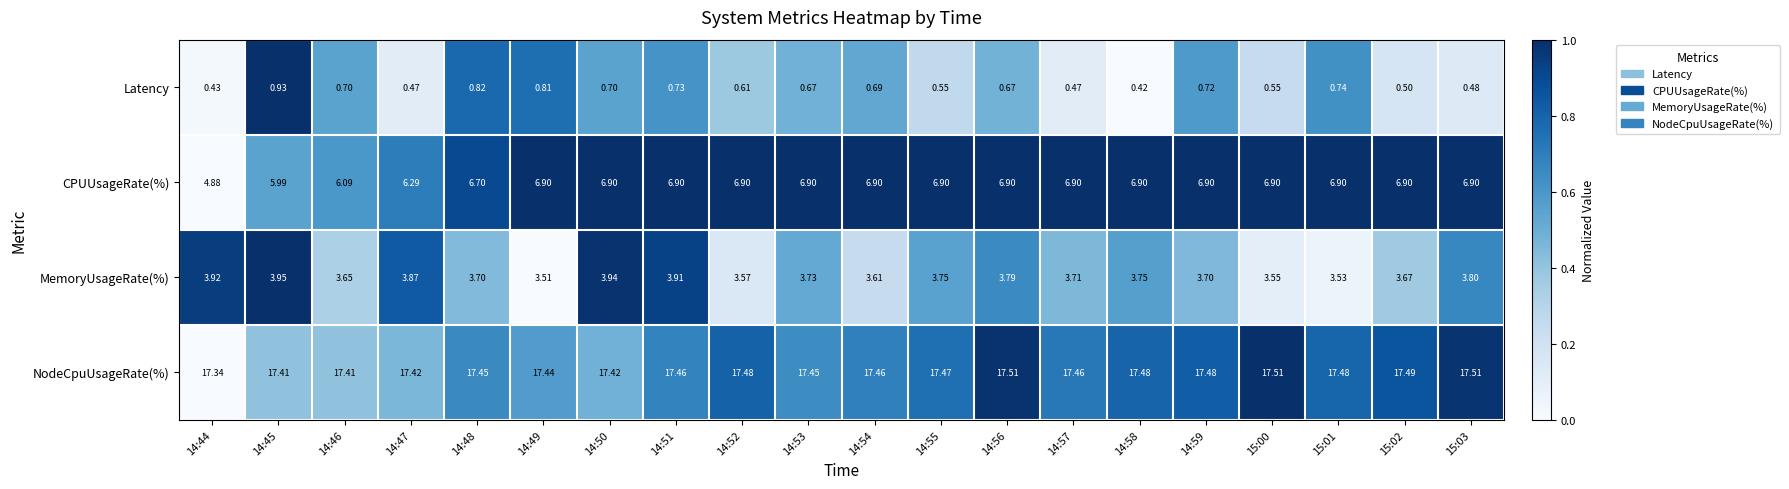

Which series has the largest total across all categories?

NodeCpuUsageRate(%)